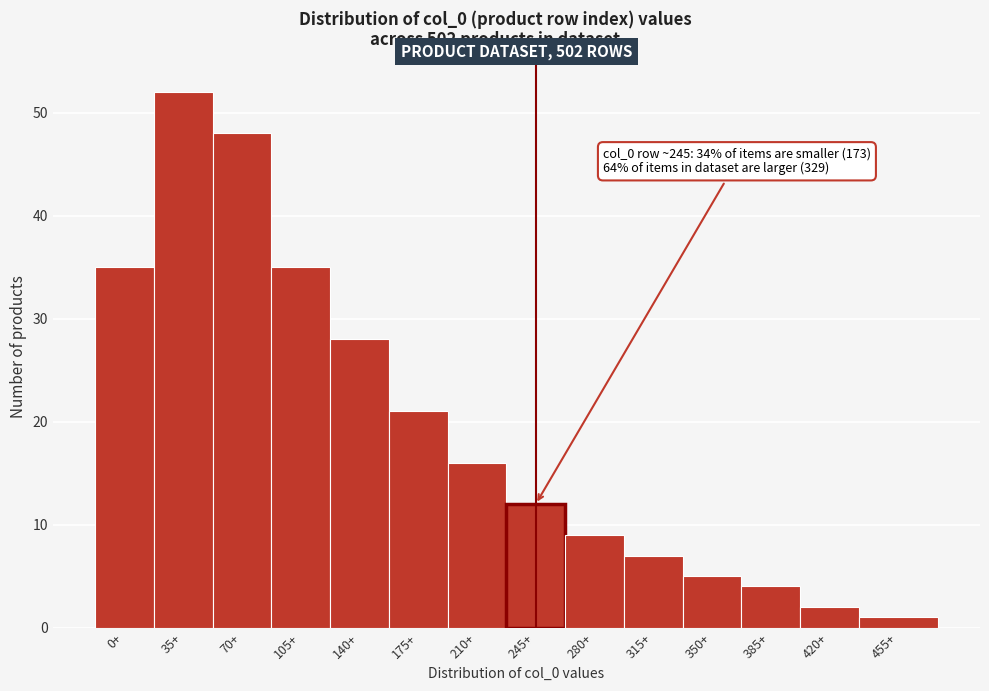

Reading right to left, extract all data points from this chart.

455+=1	420+=2	385+=4	350+=5	315+=7	280+=9	245+=12	210+=16	175+=21	140+=28	105+=35	70+=48	35+=52	0+=35